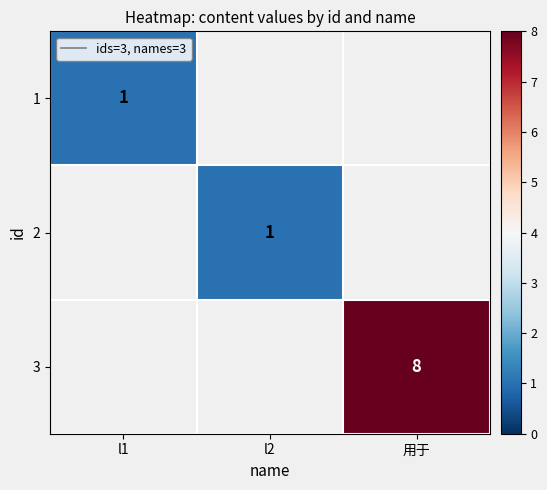

At which category does the chart reach its minimum across all series?

l1